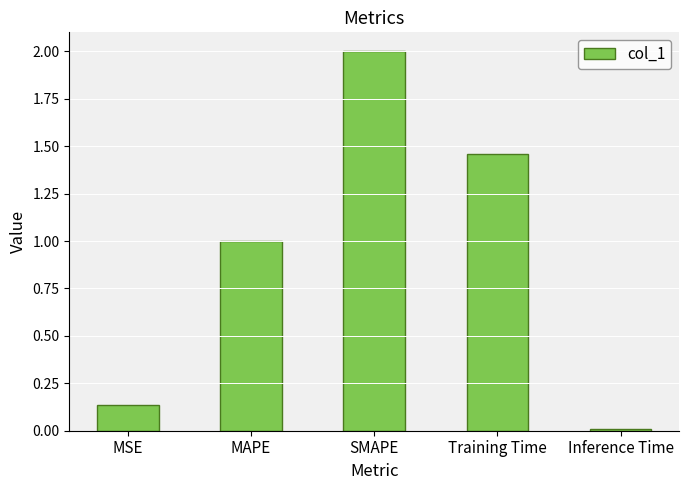

Does the chart contain stacked bars?

No